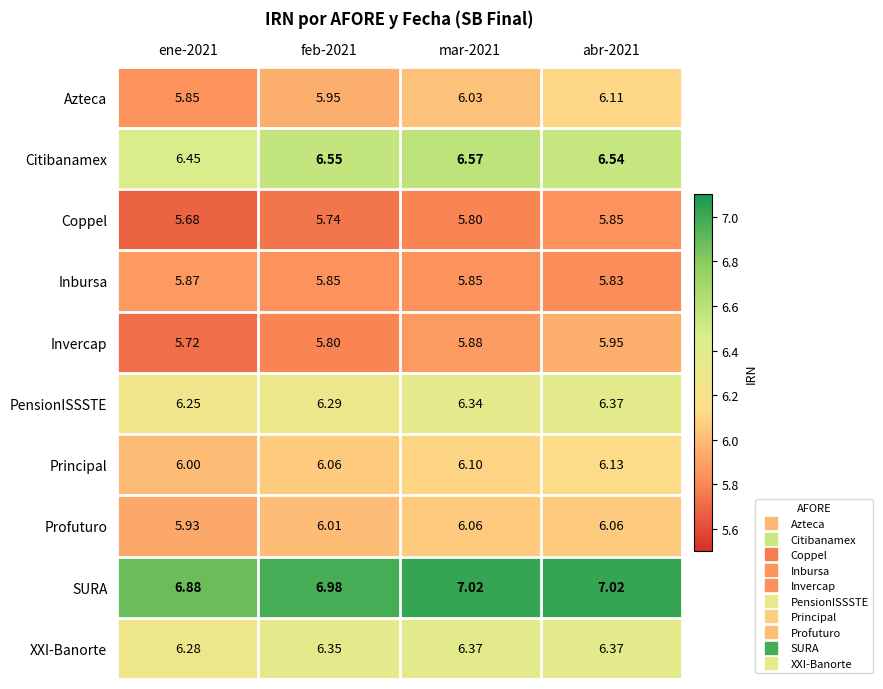

Is the value of Invercap at mar-2021 greater than the value of Citibanamex at mar-2021?

No